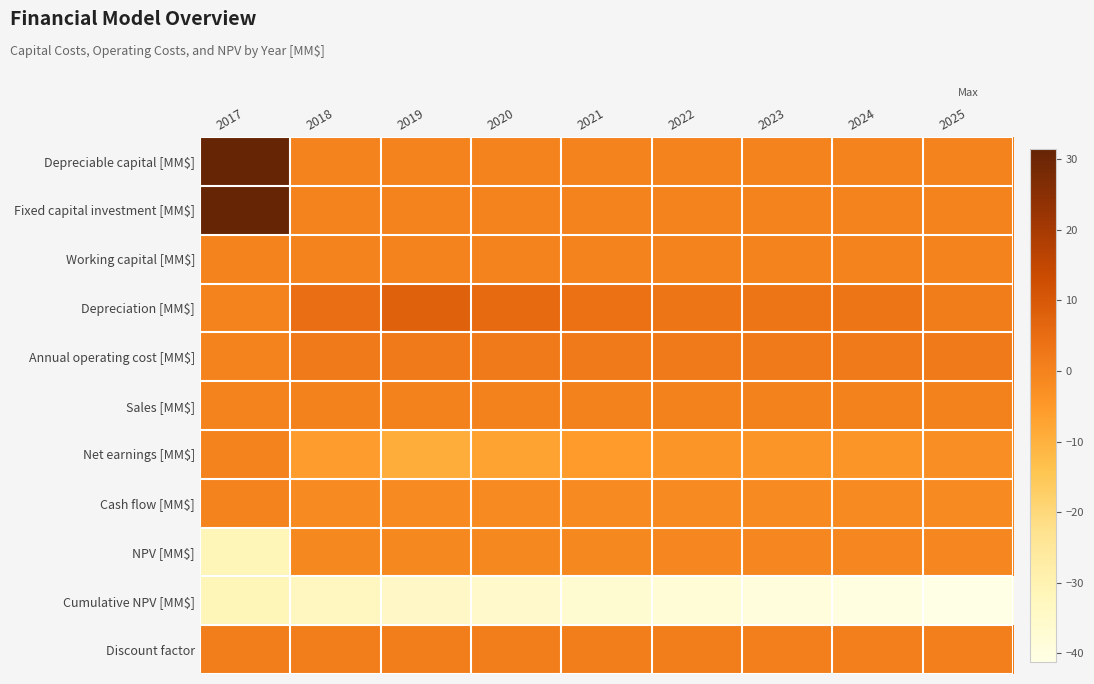

At which category is the sum across all series the highest?

2017